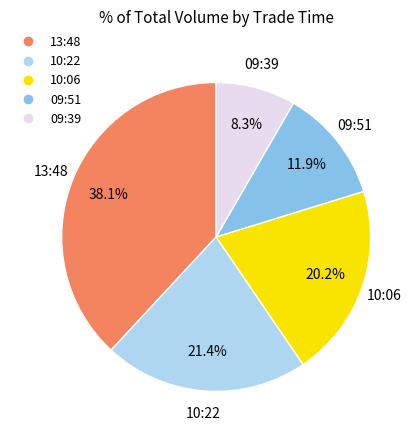

Which slice is the smallest?

09:39